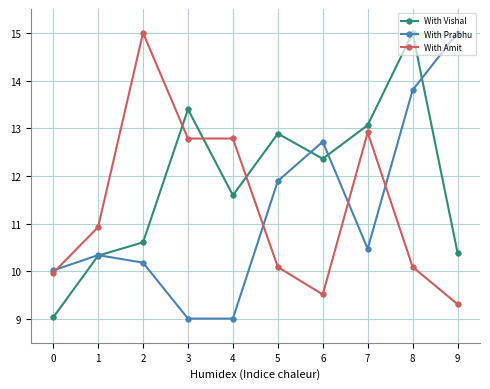

What is the lowest value of the With Amit series?

9.3